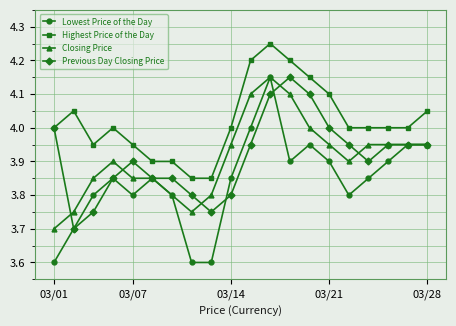

Which series has the widest spread of values?

Lowest Price of the Day